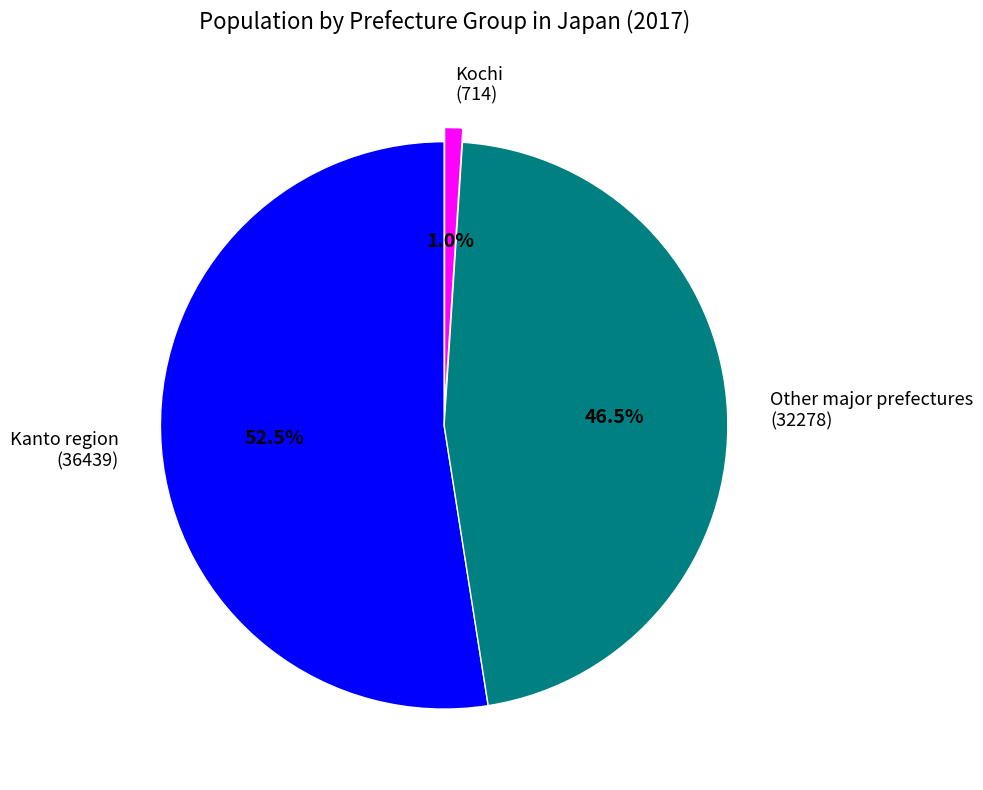

What is the ratio of the value at Kanto region to the value at Other major prefectures?

1.1